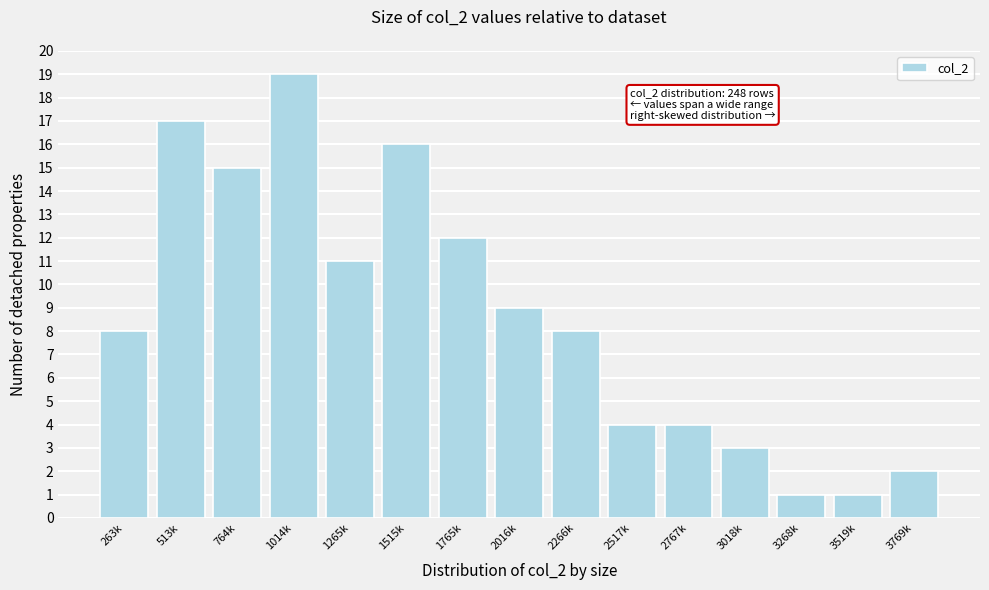

Reading left to right, transcribe all the data shown in this chart.

8	17	15	19	11	16	12	9	8	4	4	3	1	1	2